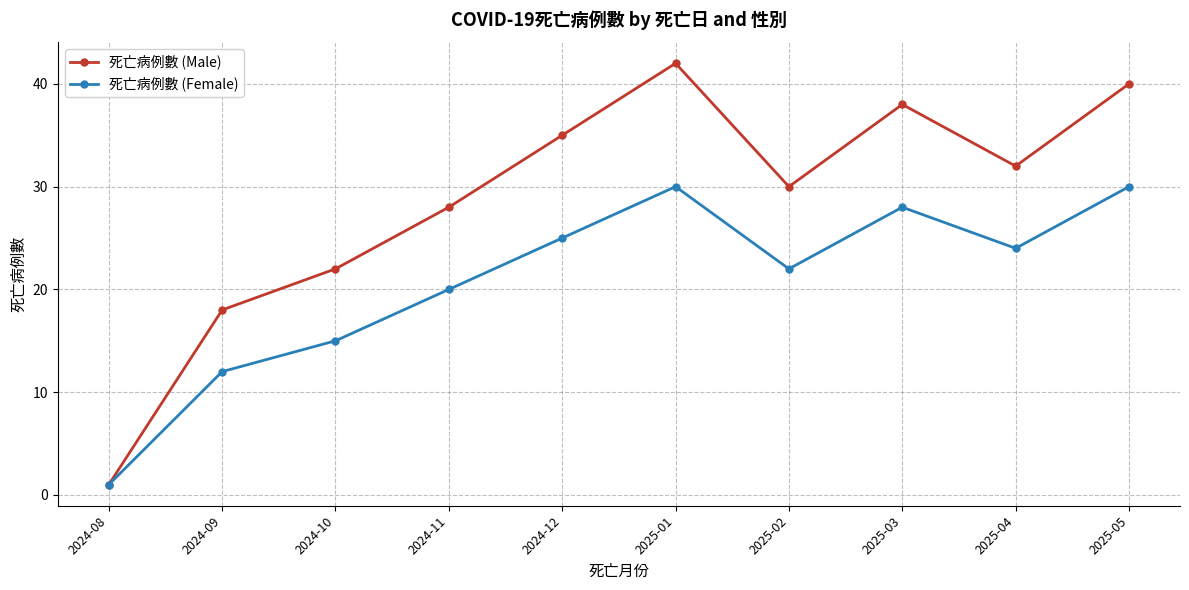

The 死亡病例數 (Male) series shows 56 at 2024-12. True or false?

False